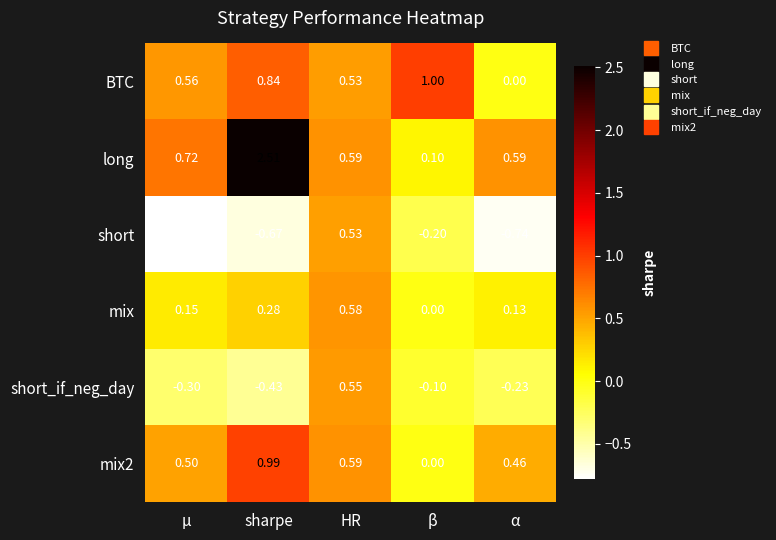

Which label corresponds to the largest value in the chart?

sharpe